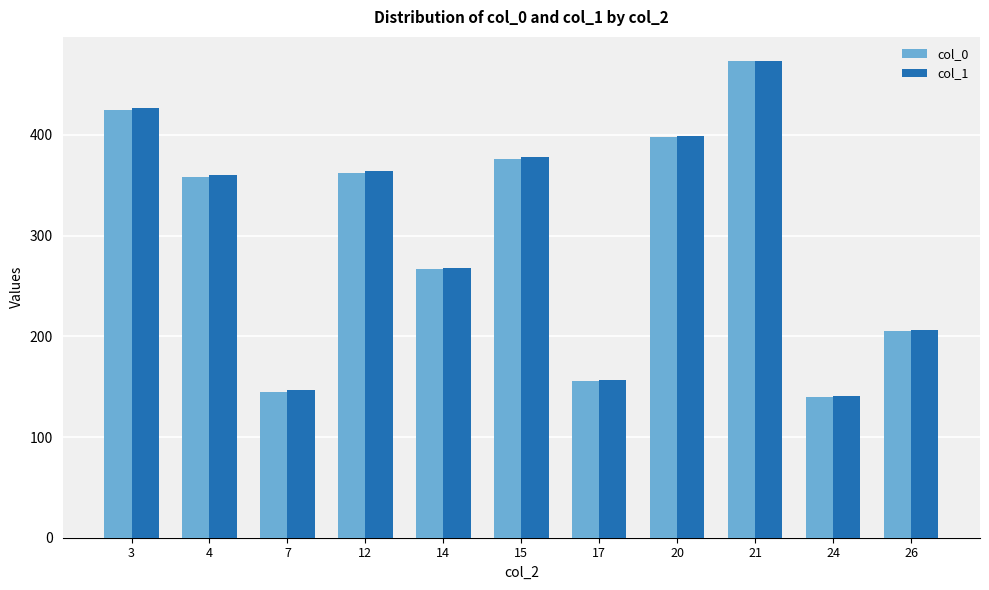

What is the spread (max minus min) of values at 21?

0.5